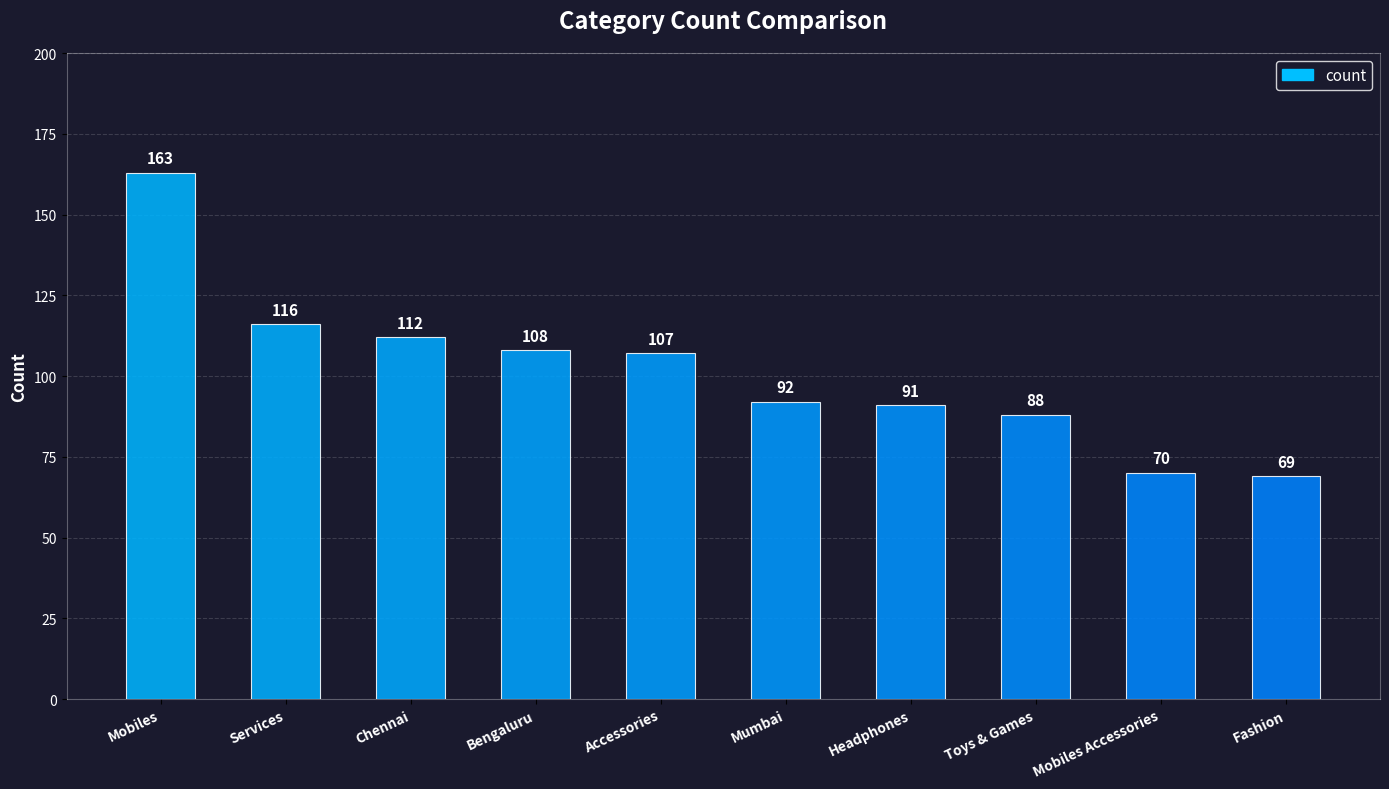

What is the label of the 9th bar from the right?

Services